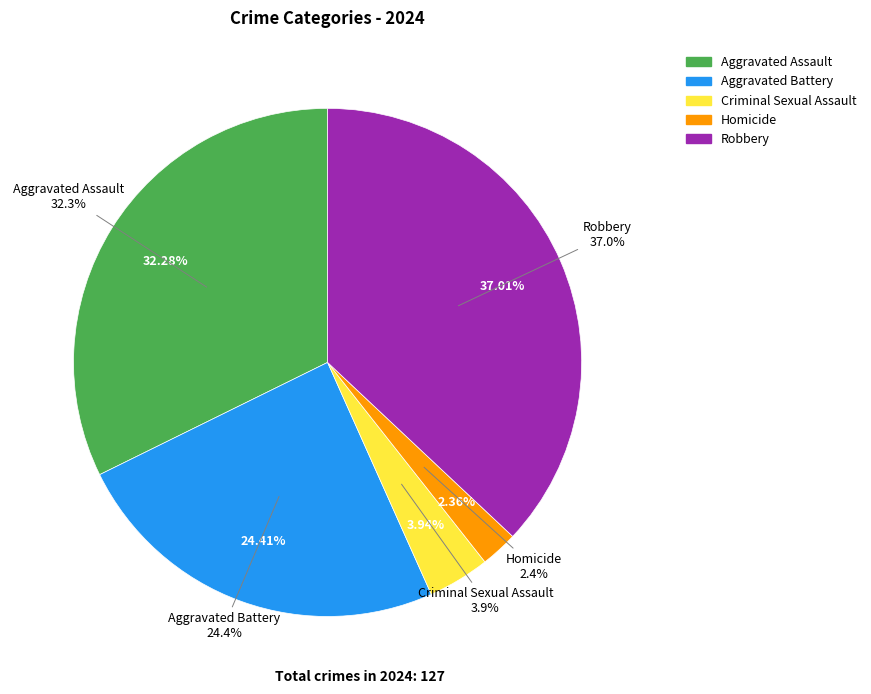

Do Aggravated Assault and Homicide together represent more than half of the pie?

No